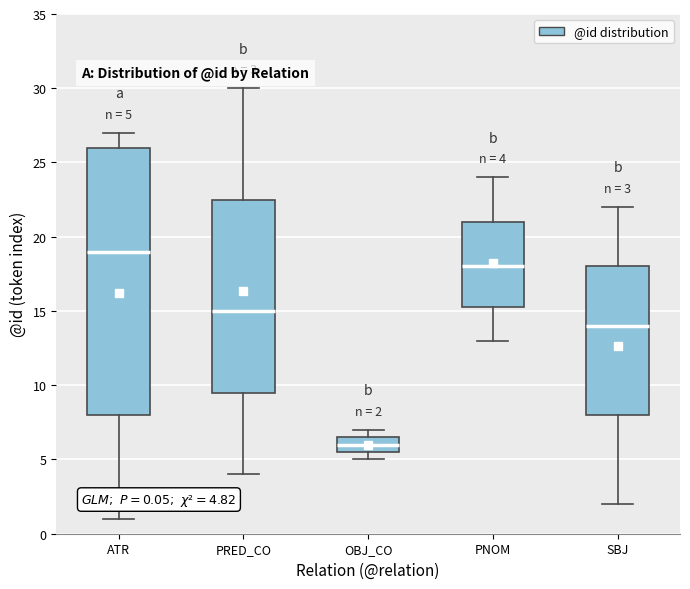

Comparing the boxes themselves (not the whiskers), which one is the tallest?

ATR